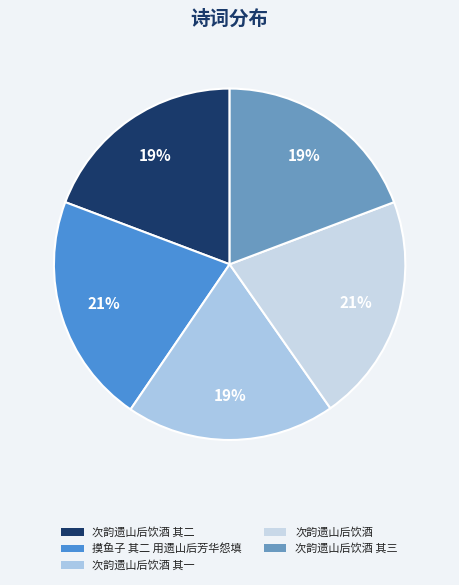

Is it true that 次韵遗山后饮酒 其二 is 10% of the pie?

False